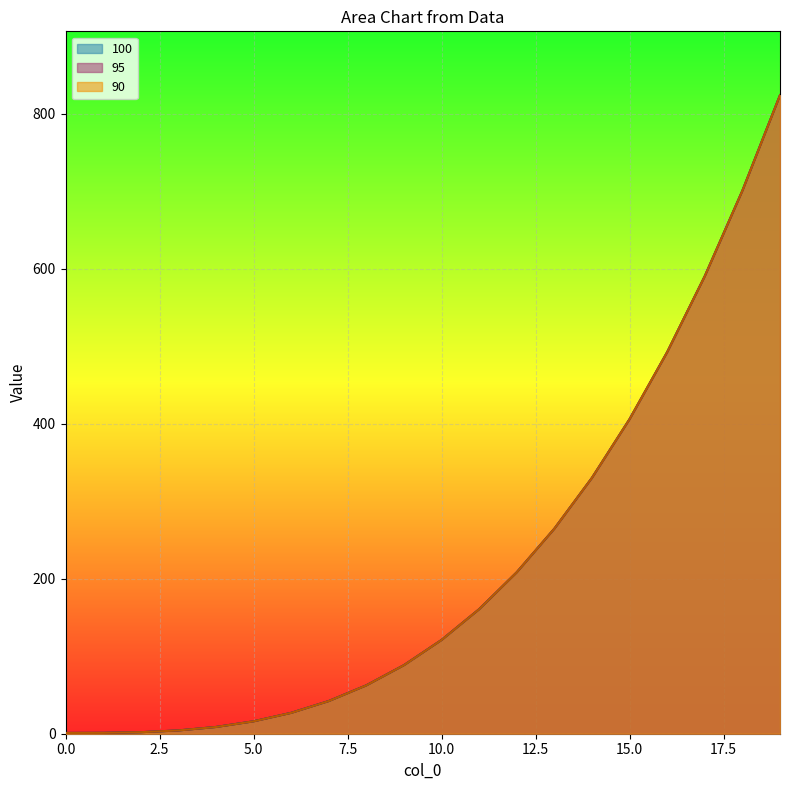

The value of 100 at 6 is 26.9. True or false?

True